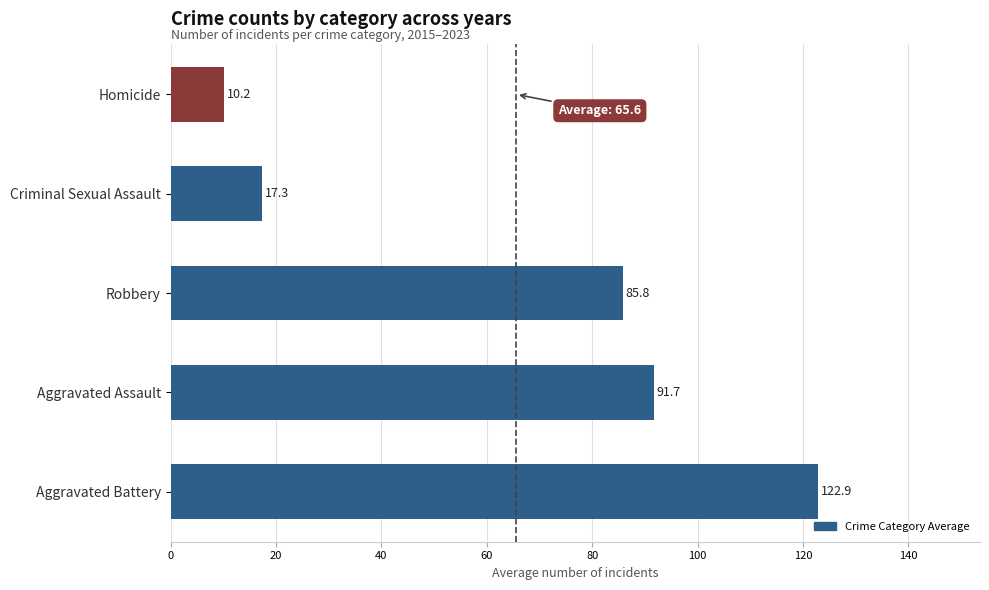

Reading bottom to top, extract all data points from this chart.

122.9	91.7	85.8	17.3	10.2